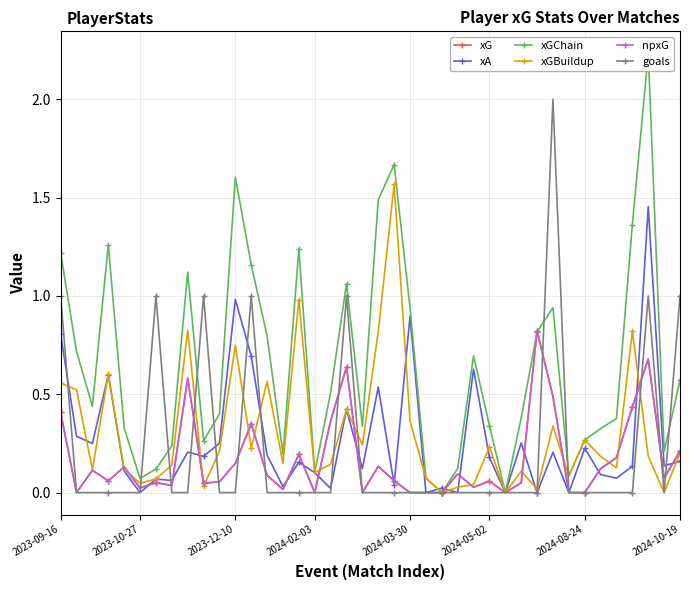

What is the value of the npxG point at the 13th from the left?

0.3